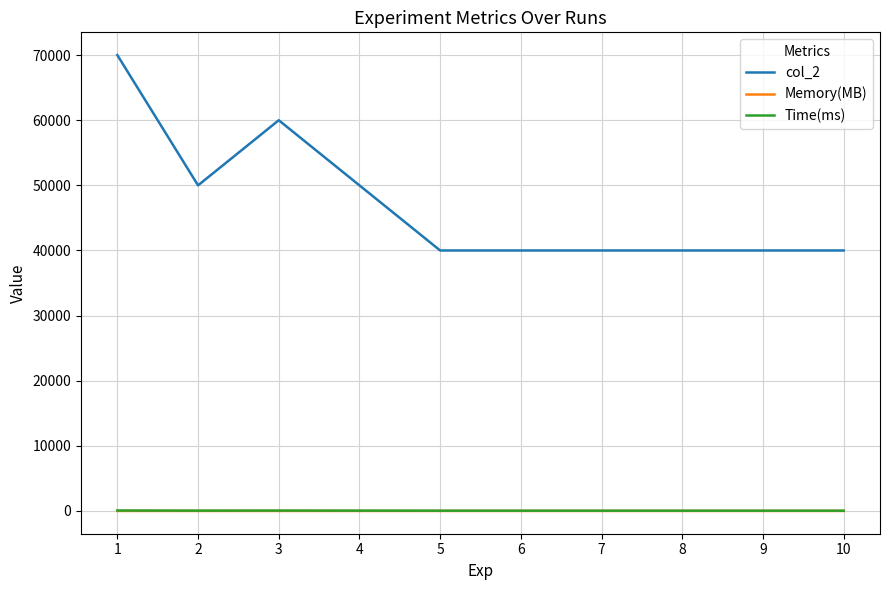

What are all the series names shown in the legend?

col_2, Memory(MB), Time(ms)